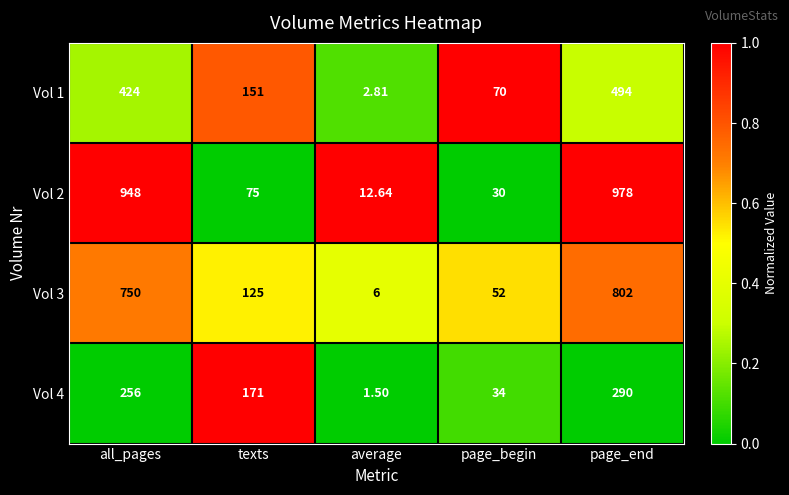

How many data points does each series have?

5